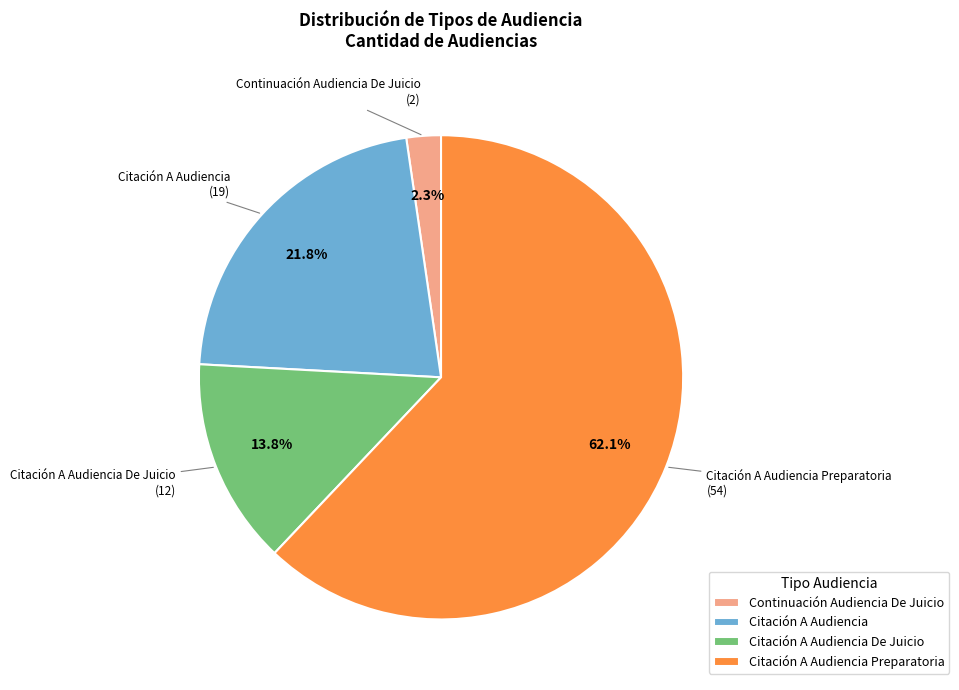

To the nearest percent, what portion does Citación A Audiencia Preparatoria represent?

62%